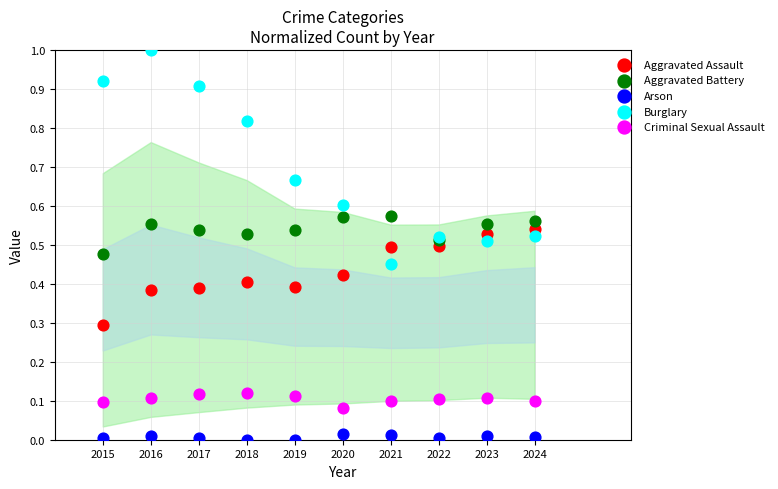

What are all the series names shown in the legend?

Aggravated Assault, Aggravated Battery, Arson, Burglary, Criminal Sexual Assault